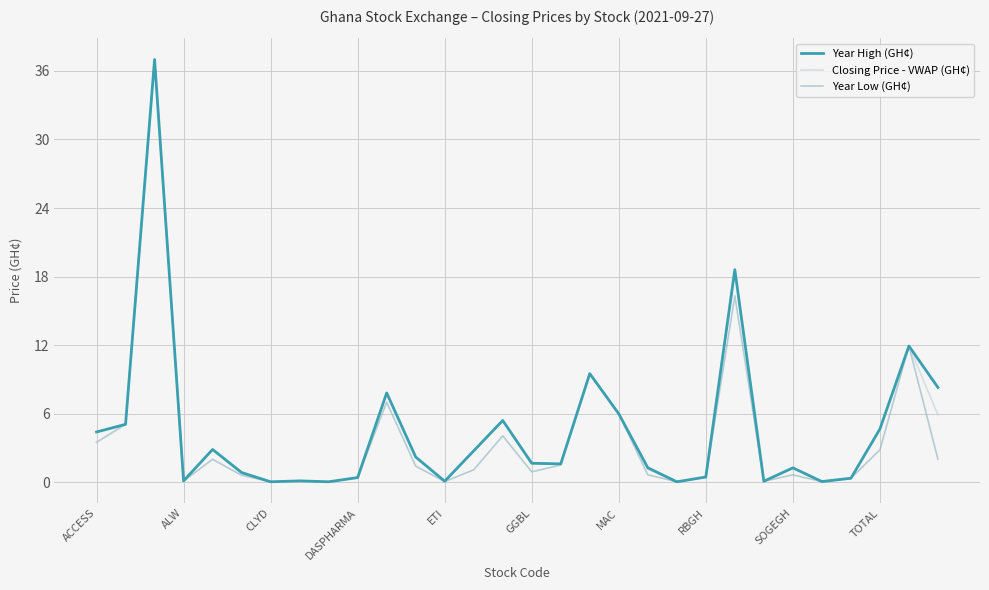

What is the maximum value for Closing Price - VWAP (GH¢)?

37.0